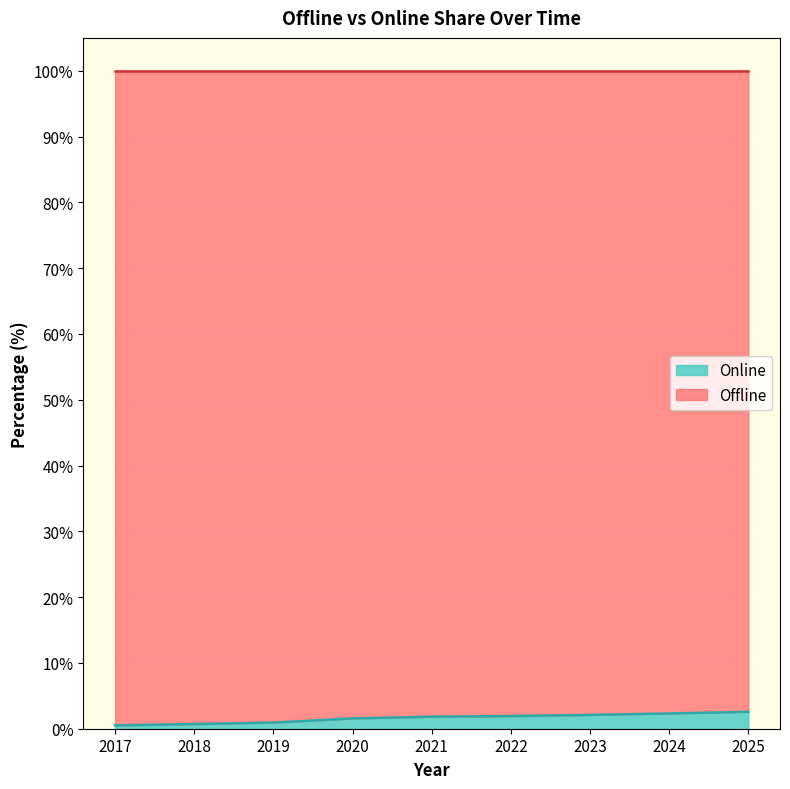

What is the sum of the values at 2020 and 2017?

2.1